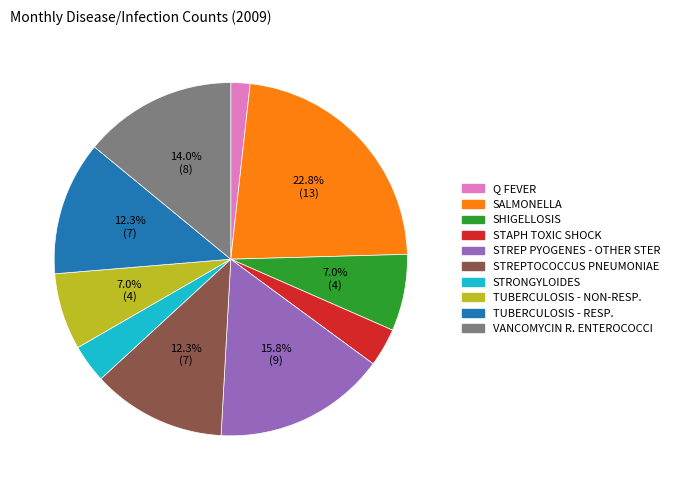

True or false: SHIGELLOSIS accounts for 7% of the total.

True